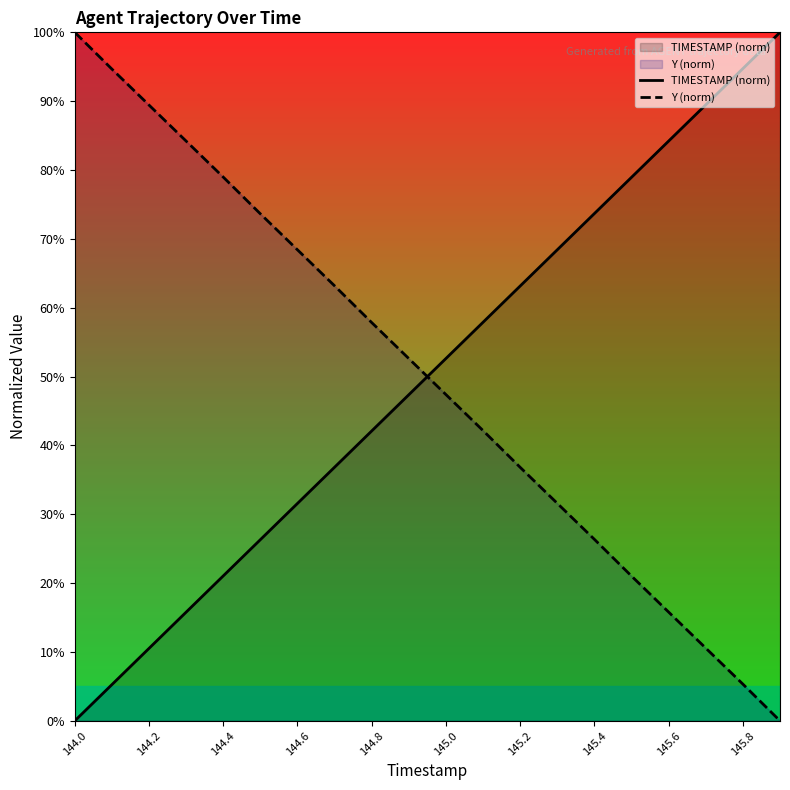

Which series has the largest total across all categories?

TIMESTAMP (norm)